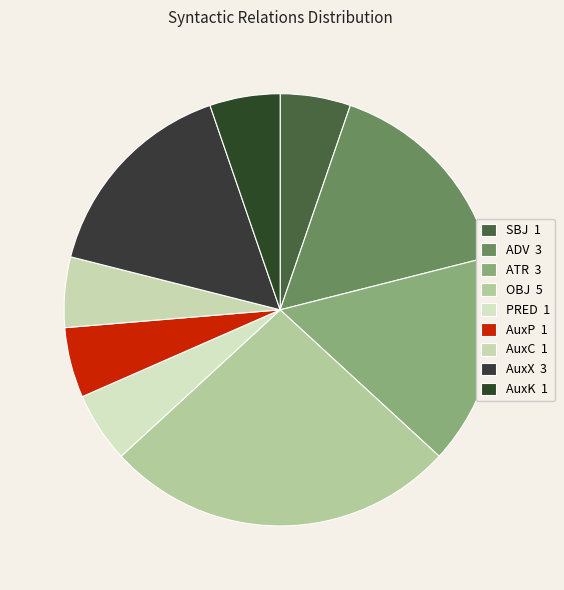

What percentage do AuxC and OBJ together represent?

31.6%